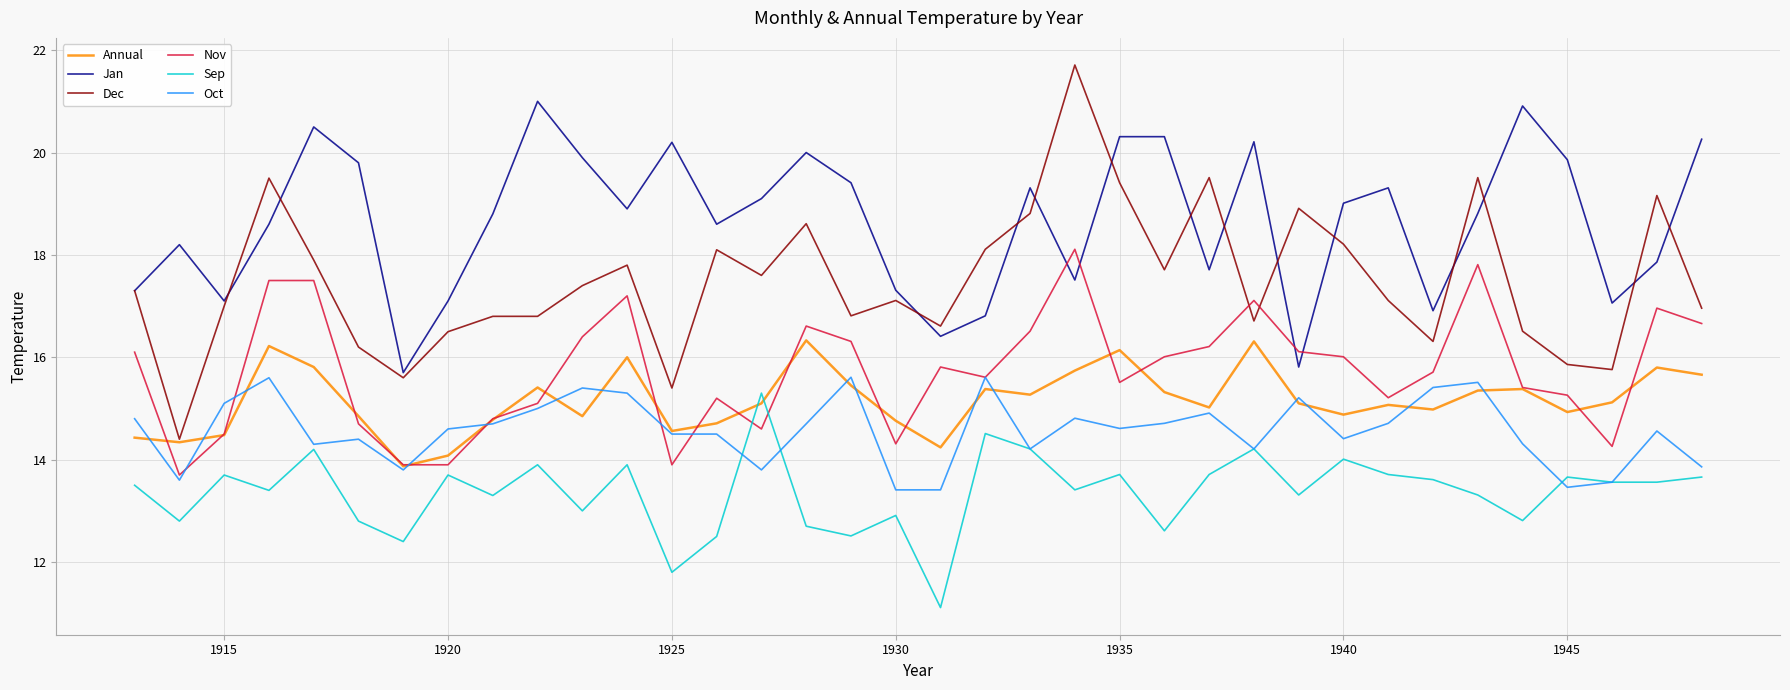

How many intersections are there between Nov and Dec?

2